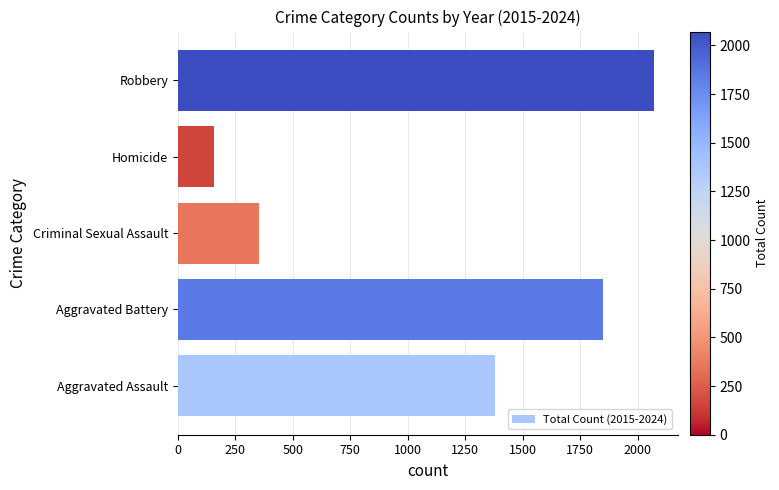

What is the difference between the second highest and second lowest values?

1498